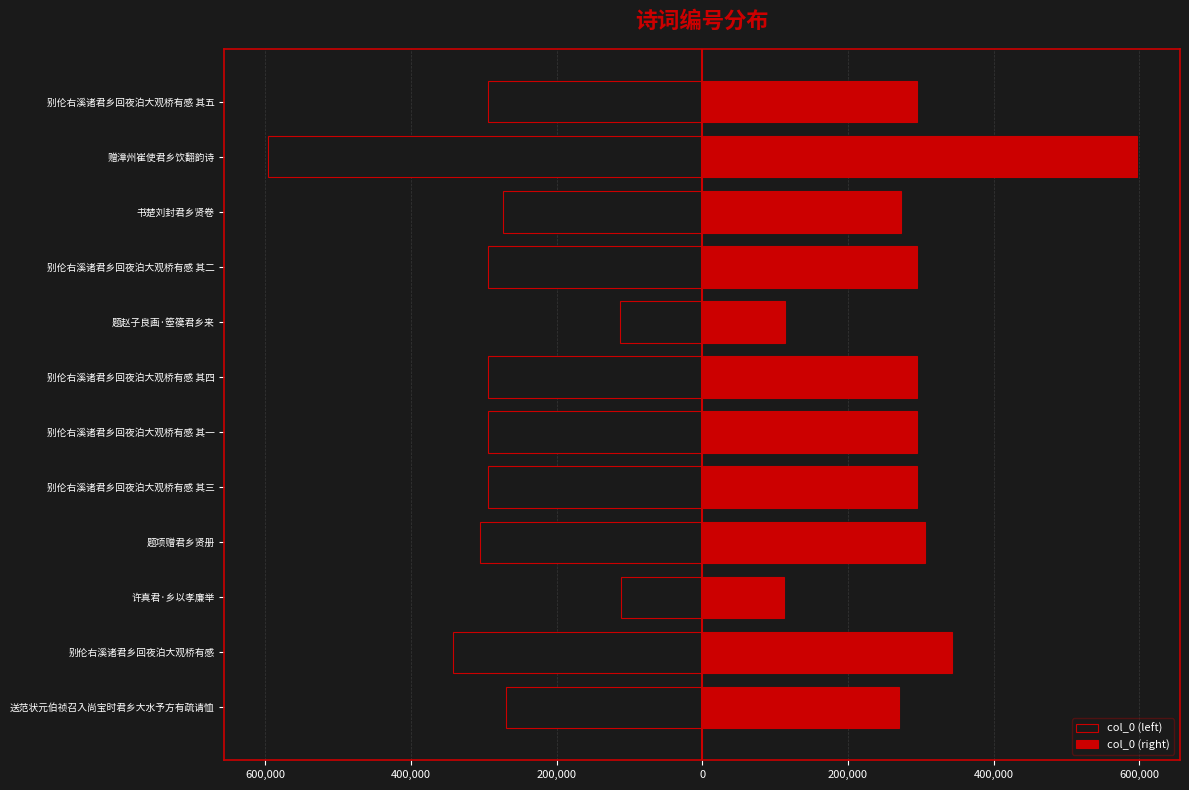

Which has a higher value, 题赵子良画·箜篌君乡来 or 别伦右溪诸君乡回夜泊大观桥有感?

题赵子良画·箜篌君乡来